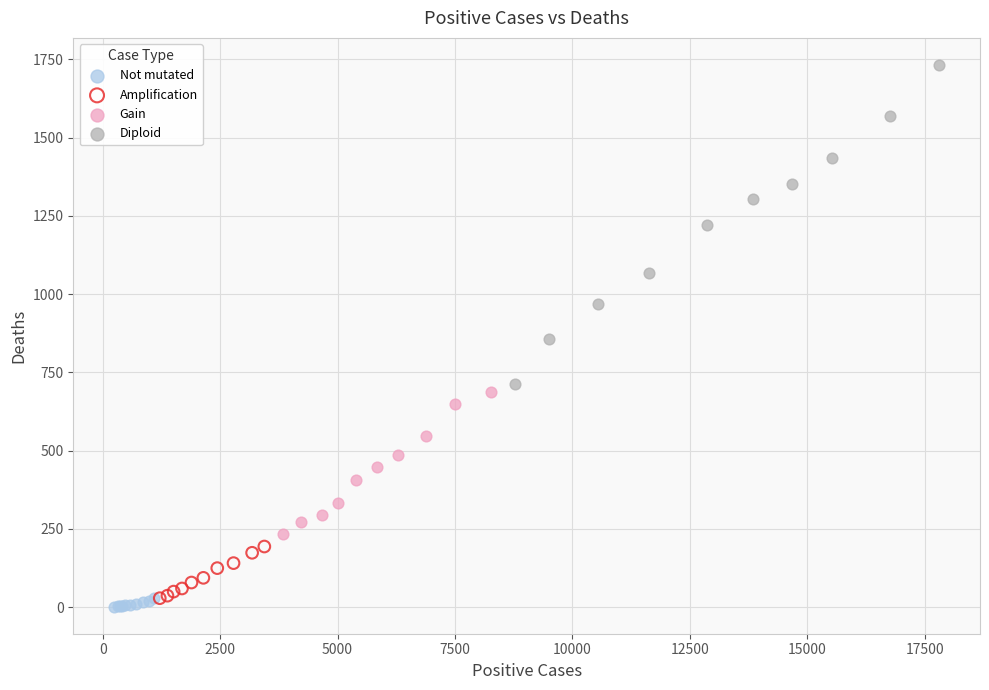

Which series reaches the maximum Y coordinate?

Diploid